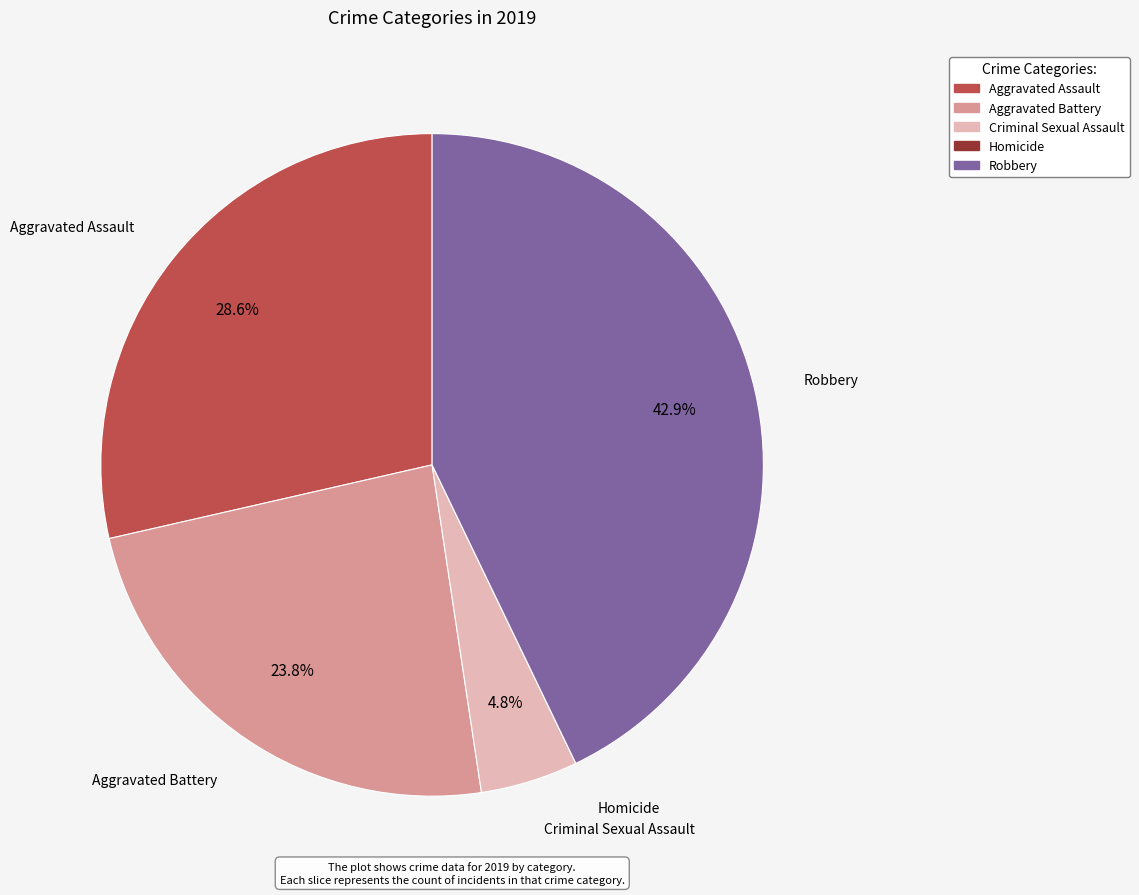

The Aggravated Battery slice represents 24% of the pie. True or false?

True